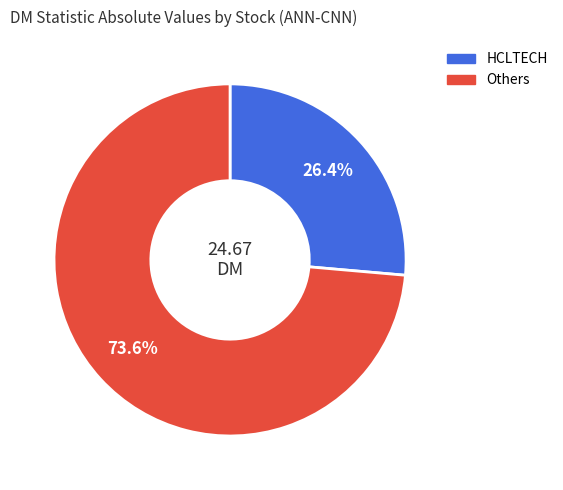

Count the number of slices in the pie.

2